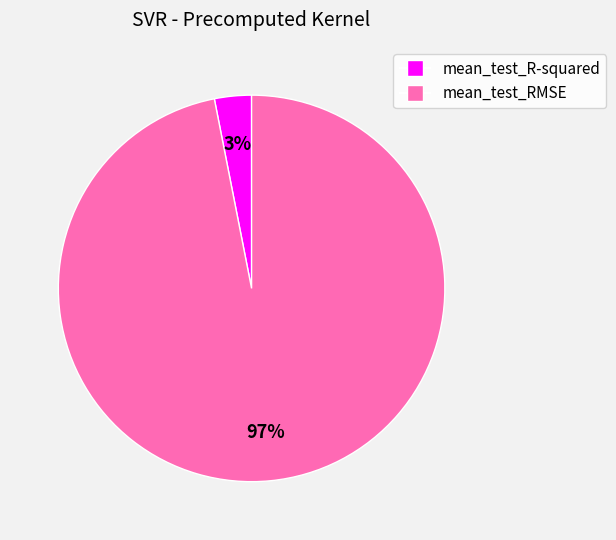

True or false: mean_test_R-squared accounts for 3% of the total.

True